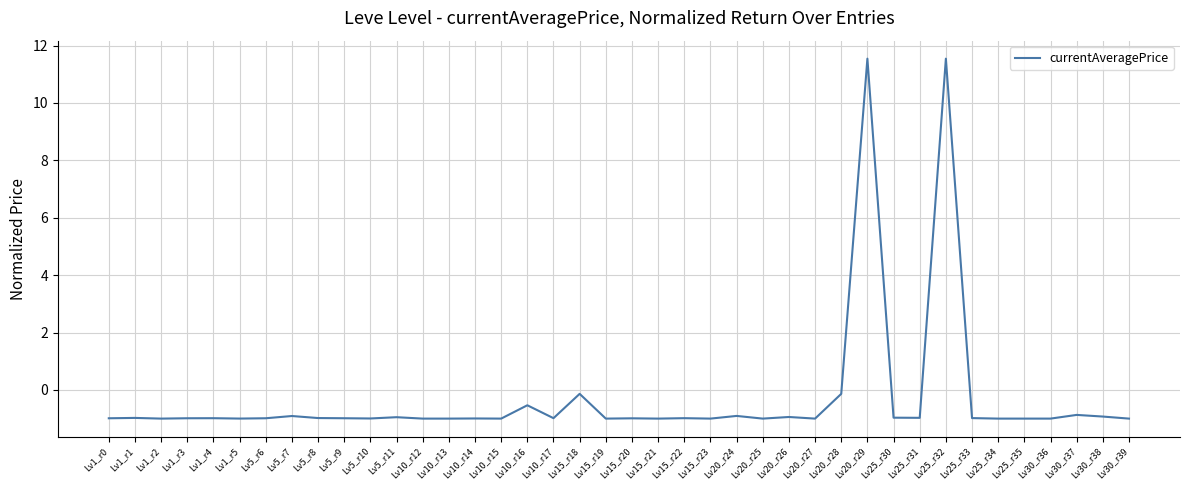

What is the difference between the maximum and second lowest values?

12.5